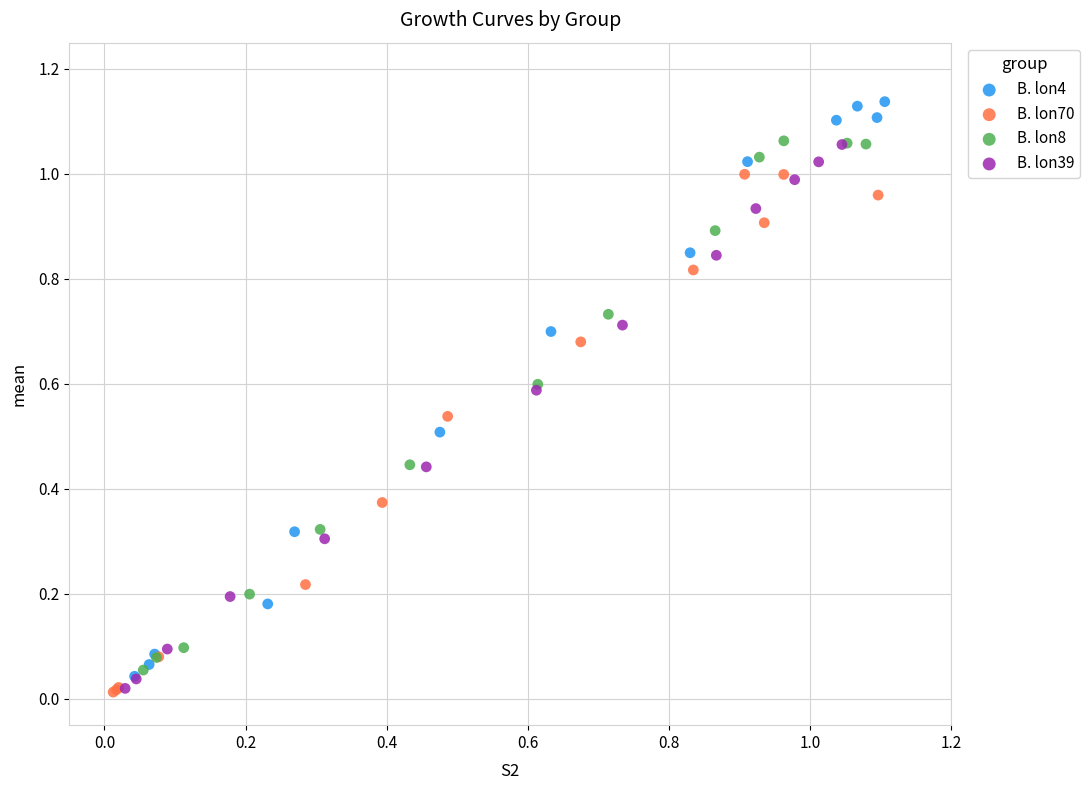

Which series reaches the maximum Y coordinate?

B. lon4